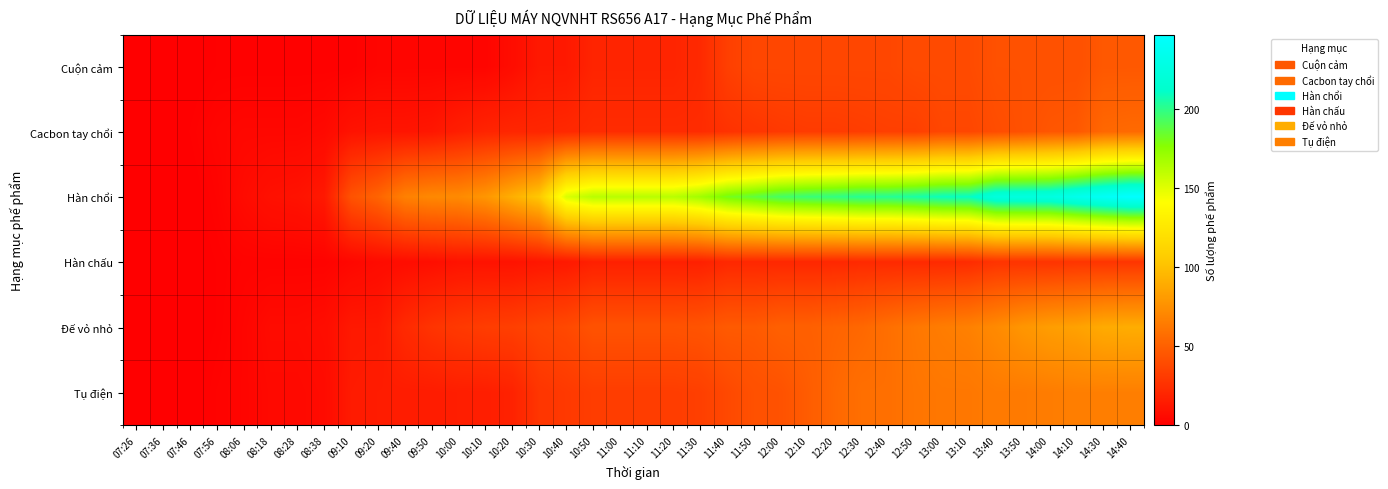

Reading left to right, list all the values displayed in this chart.

Cuộn cảm: 07:26=0	07:36=0	07:46=0	07:56=1	08:06=1	08:18=1	08:28=1	08:38=1	09:10=1	09:20=3	09:40=3	09:50=3	10:00=3	10:10=3	10:20=7	10:30=13	10:40=13	10:50=19	11:00=19	11:10=19	11:20=19	11:30=22	11:40=33	11:50=37	12:00=37	12:10=37	12:20=37	12:30=37	12:40=37	12:50=39	13:00=39	13:10=39	13:40=42	13:50=42	14:00=42	14:10=42	14:30=46	14:40=46
Cacbon tay chổi: 07:26=0	07:36=0	07:46=1	07:56=3	08:06=4	08:18=4	08:28=4	08:38=5	09:10=10	09:20=11	09:40=11	09:50=12	10:00=16	10:10=19	10:20=20	10:30=20	10:40=21	10:50=23	11:00=23	11:10=23	11:20=23	11:30=23	11:40=26	11:50=28	12:00=30	12:10=31	12:20=31	12:30=32	12:40=33	12:50=33	13:00=37	13:10=37	13:40=40	13:50=42	14:00=45	14:10=46	14:30=54	14:40=55
Hàn chổi: 07:26=0	07:36=0	07:46=0	07:56=2	08:06=6	08:18=9	08:28=10	08:38=13	09:10=43	09:20=52	09:40=67	09:50=71	10:00=72	10:10=78	10:20=91	10:30=104	10:40=152	10:50=162	11:00=162	11:10=162	11:20=162	11:30=169	11:40=181	11:50=187	12:00=194	12:10=197	12:20=199	12:30=202	12:40=202	12:50=205	13:00=209	13:10=210	13:40=224	13:50=225	14:00=226	14:10=234	14:30=241	14:40=247
Hàn chấu: 07:26=0	07:36=0	07:46=0	07:56=1	08:06=2	08:18=2	08:28=2	08:38=2	09:10=4	09:20=6	09:40=7	09:50=8	10:00=10	10:10=10	10:20=10	10:30=12	10:40=13	10:50=17	11:00=17	11:10=17	11:20=17	11:30=17	11:40=21	11:50=21	12:00=21	12:10=21	12:20=21	12:30=22	12:40=22	12:50=22	13:00=22	13:10=23	13:40=27	13:50=27	14:00=27	14:10=28	14:30=28	14:40=28
Đế vỏ nhỏ: 07:26=0	07:36=0	07:46=0	07:56=1	08:06=3	08:18=6	08:28=6	08:38=7	09:10=13	09:20=13	09:40=22	09:50=27	10:00=30	10:10=32	10:20=33	10:30=36	10:40=38	10:50=43	11:00=43	11:10=43	11:20=43	11:30=44	11:40=47	11:50=47	12:00=50	12:10=50	12:20=52	12:30=54	12:40=58	12:50=62	13:00=65	13:10=67	13:40=72	13:50=78	14:00=82	14:10=84	14:30=89	14:40=90
Tụ điện: 07:26=0	07:36=0	07:46=0	07:56=2	08:06=3	08:18=5	08:28=5	08:38=6	09:10=14	09:20=15	09:40=15	09:50=15	10:00=16	10:10=16	10:20=18	10:30=28	10:40=30	10:50=32	11:00=32	11:10=32	11:20=32	11:30=33	11:40=38	11:50=42	12:00=43	12:10=48	12:20=54	12:30=58	12:40=58	12:50=61	13:00=62	13:10=62	13:40=64	13:50=64	14:00=65	14:10=66	14:30=66	14:40=66